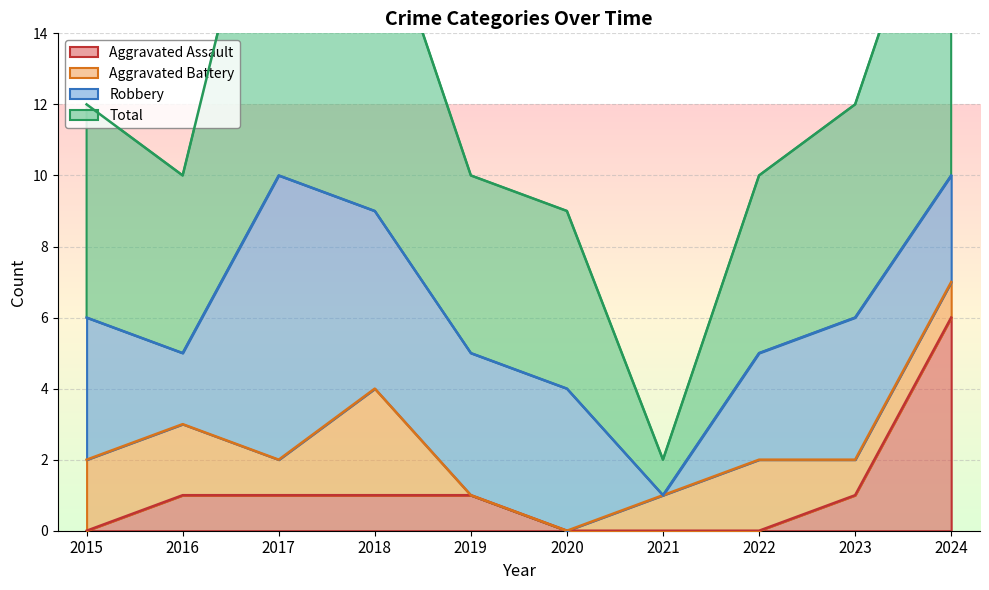

True or false: Total and Aggravated Assault intersect in this chart.

False